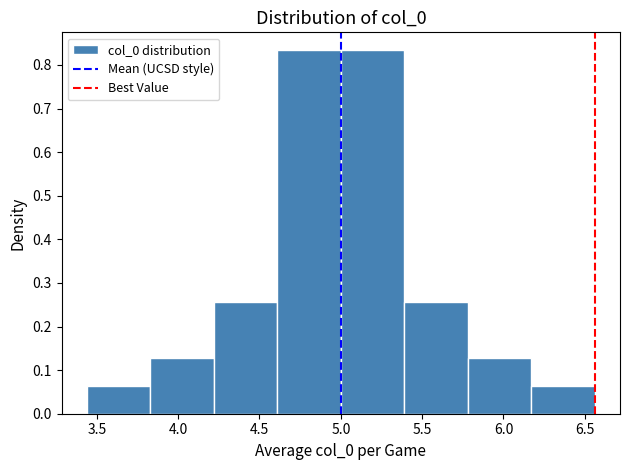

Reading left to right, list every bar in this chart as the range it spans on the x-axis followed by its height. Neither the bar edges nor the heights are printed on the chart, so give them approximately, as read against the axes.

3.45 to 3.85: 0.06
3.85 to 4.20: 0.13
4.20 to 4.60: 0.26
4.60 to 5.00: 0.83
5.00 to 5.40: 0.83
5.40 to 5.80: 0.26
5.80 to 6.15: 0.13
6.15 to 6.55: 0.06